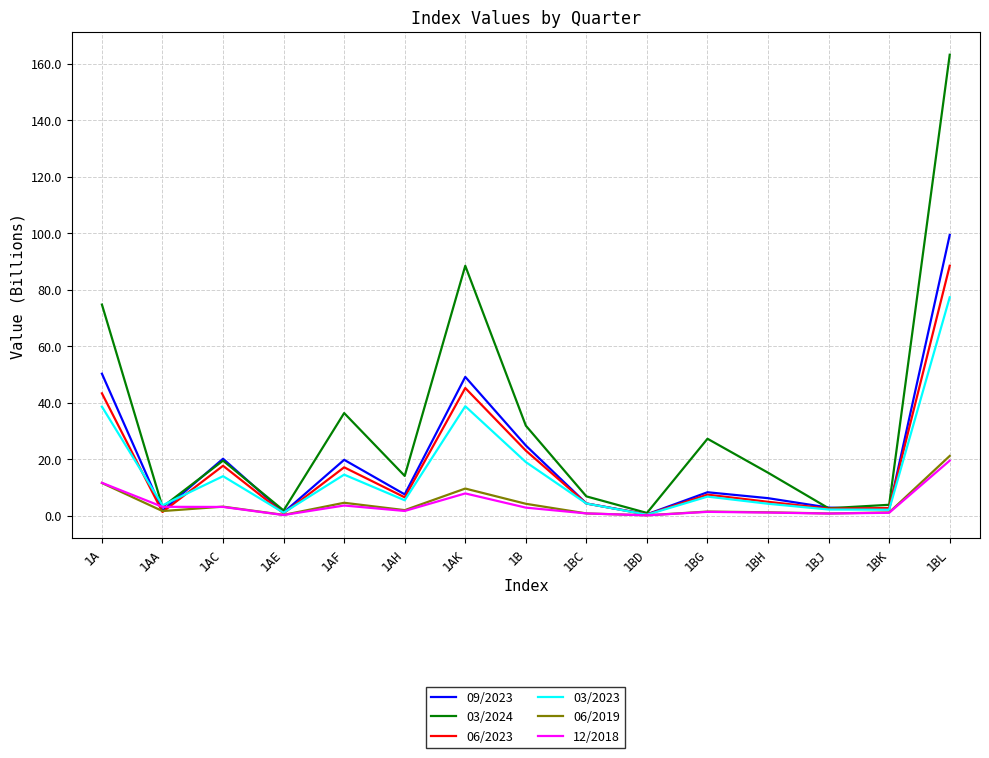

What is the minimum value for 09/2023?

0.5